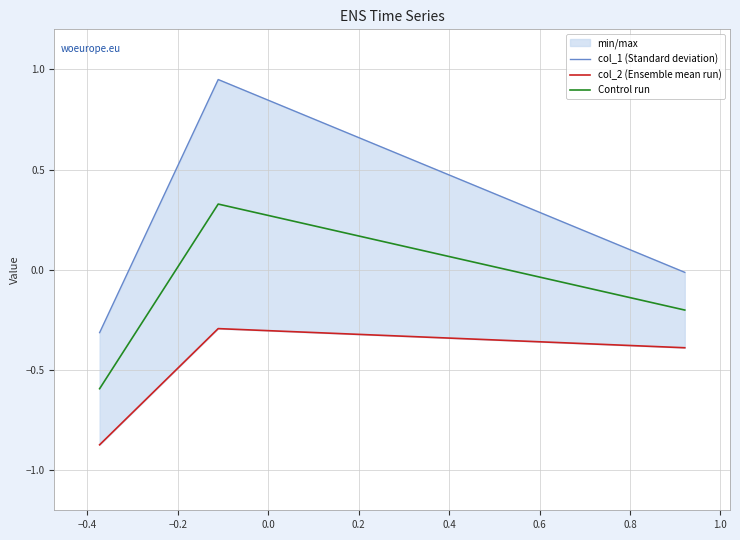

What is the minimum value for Control run?

-0.6